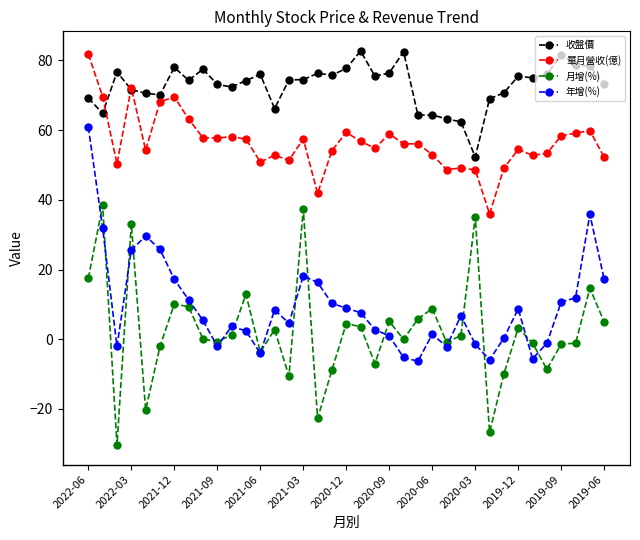

True or false: 單月營收(億) and 月增(%) cross at least once.

False